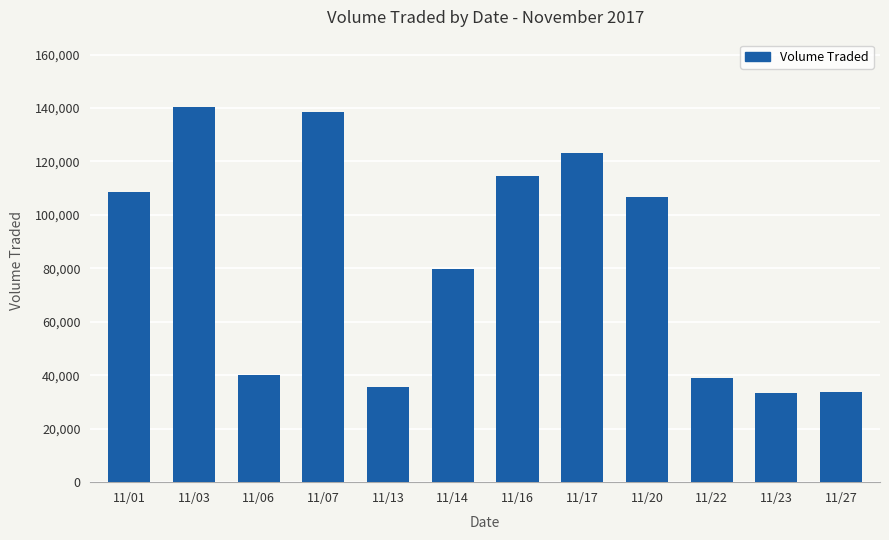

What is the sum of all values?

993100